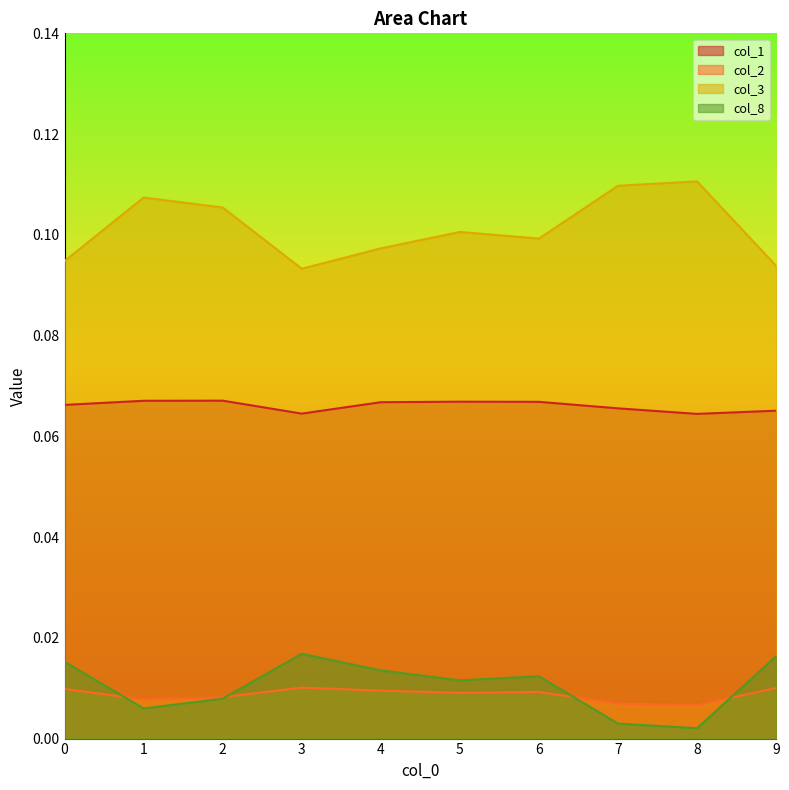

Reading left to right, list all the values displayed in this chart.

col_1: 0.1	0.1	0.1	0.1	0.1	0.1	0.1	0.1	0.1	0.1
col_2: 0.0	0.0	0.0	0.0	0.0	0.0	0.0	0.0	0.0	0.0
col_3: 0.1	0.1	0.1	0.1	0.1	0.1	0.1	0.1	0.1	0.1
col_8: 0.0	0.0	0.0	0.0	0.0	0.0	0.0	0.0	0.0	0.0